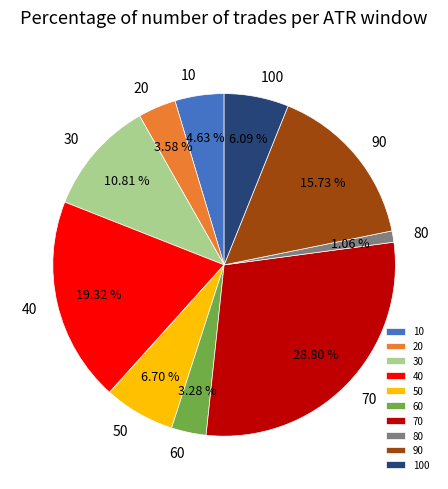

Is it true that 70 is 17% of the pie?

False